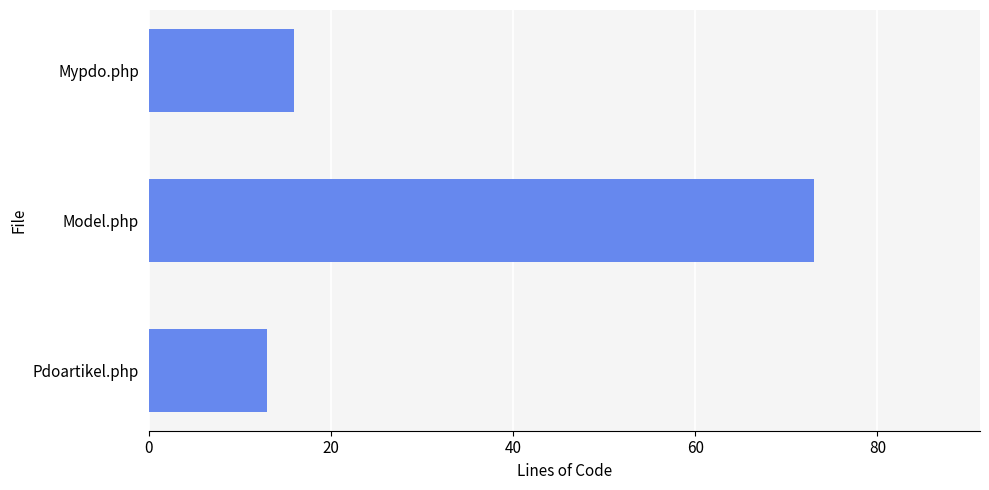

What is the difference between the maximum and minimum values?

60